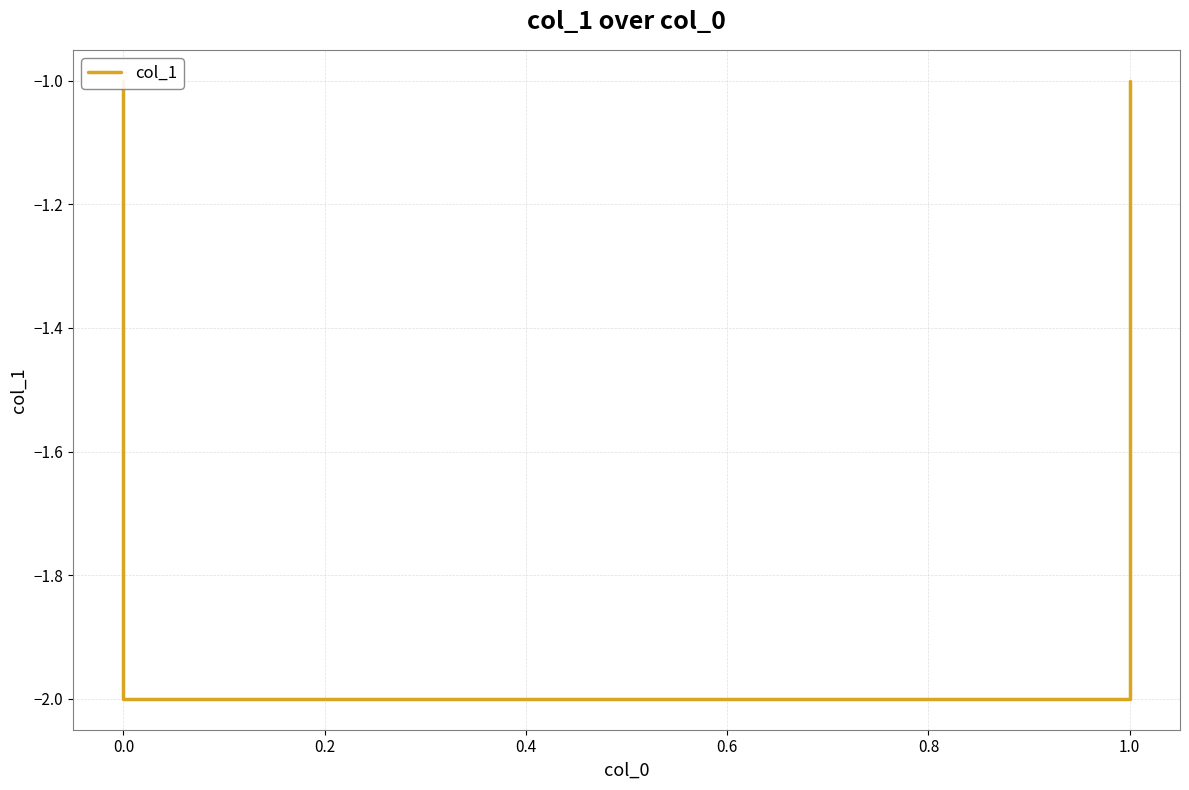

Count the values in the range -2 to -1.

4